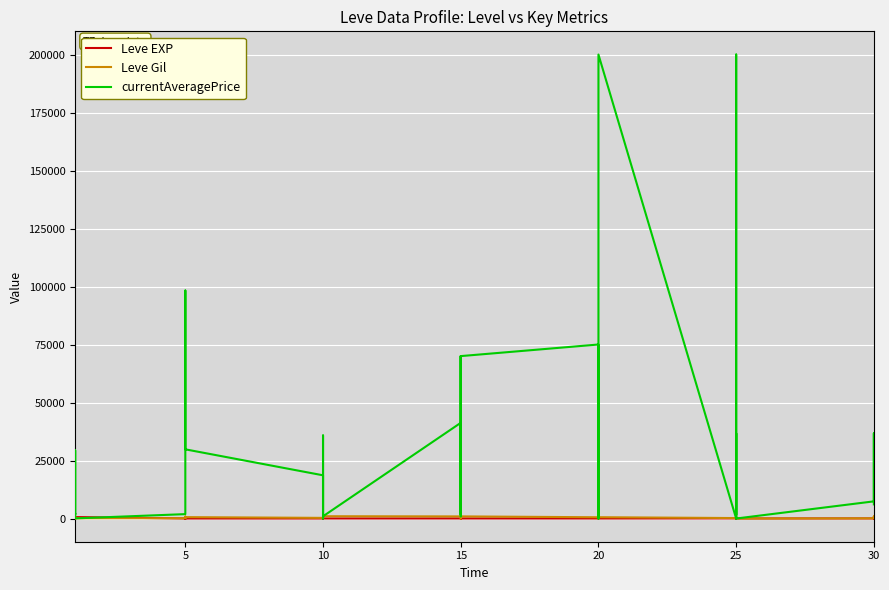

What is the label of the 12th point from the left?

5